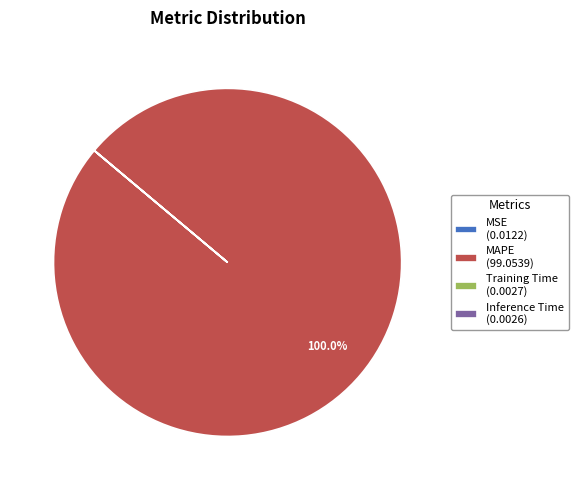

Does MAPE (99.0539) represent more than half of the total?

Yes